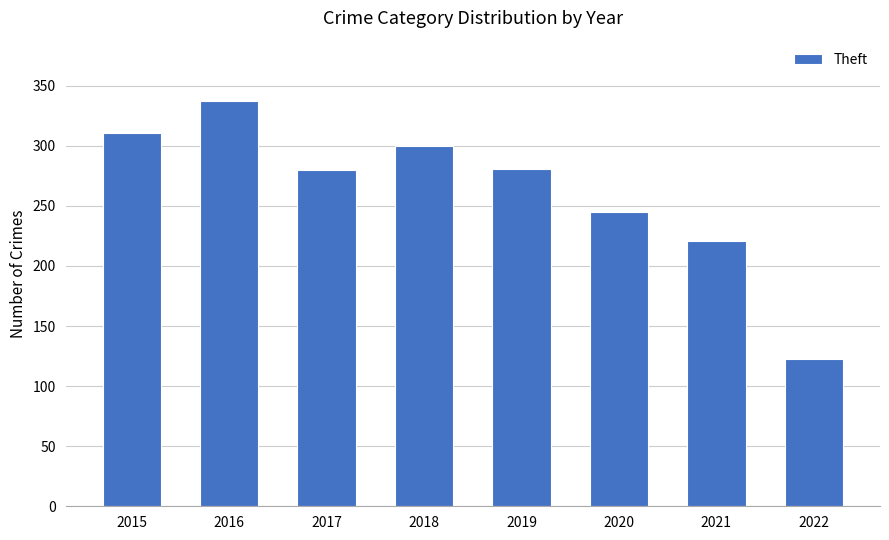

What is the ratio of the value at 2018 to the value at 2020?

1.2